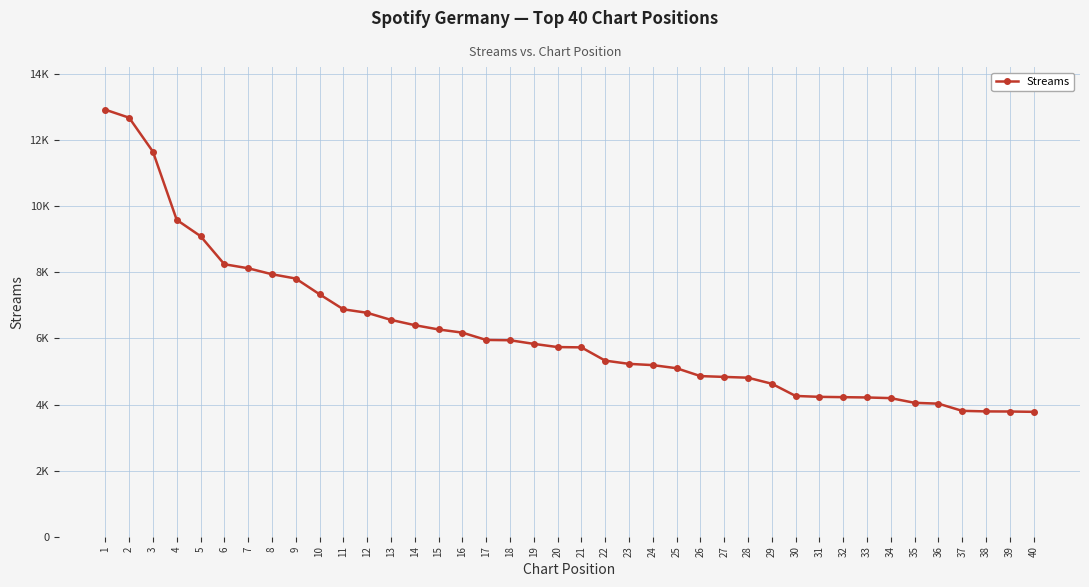

True or false: the data shows 3665 at 17.

False